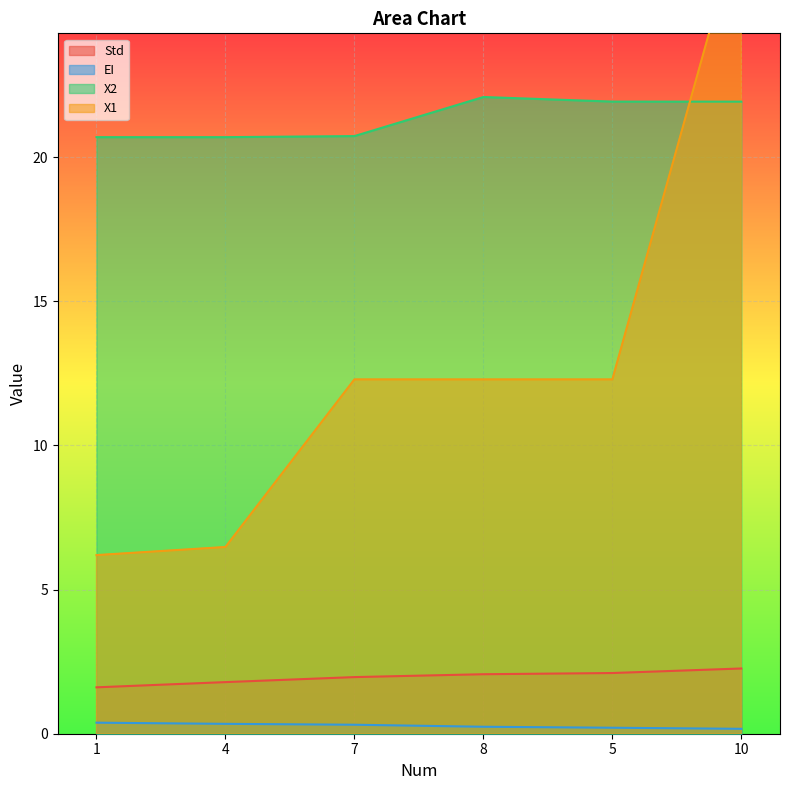

What is the label of the 3rd point from the right?

8